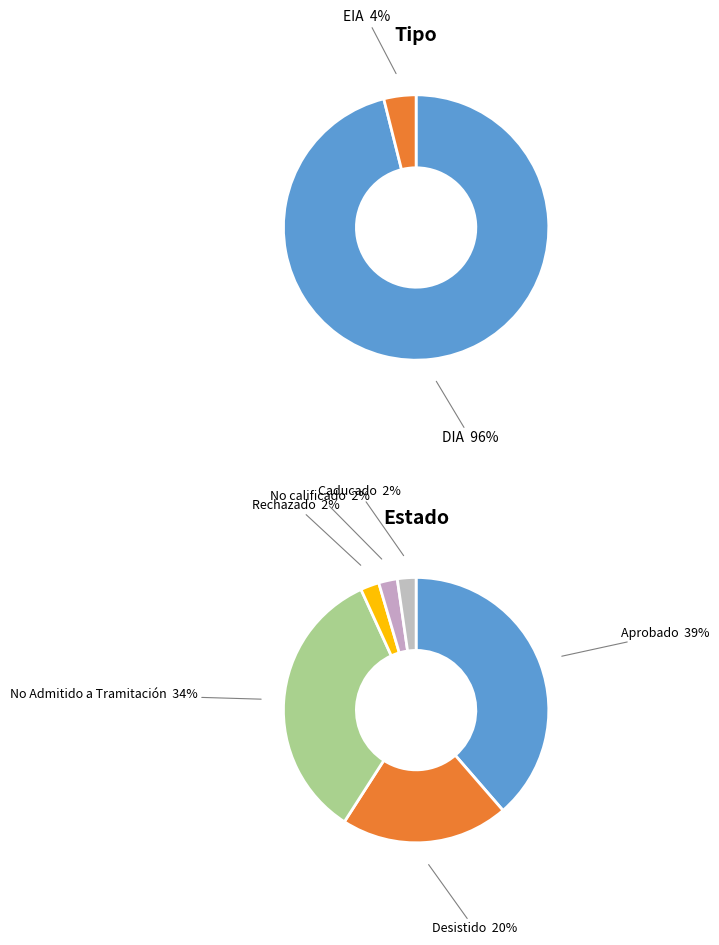

What percentage do EIA and DIA together represent?

100.0%